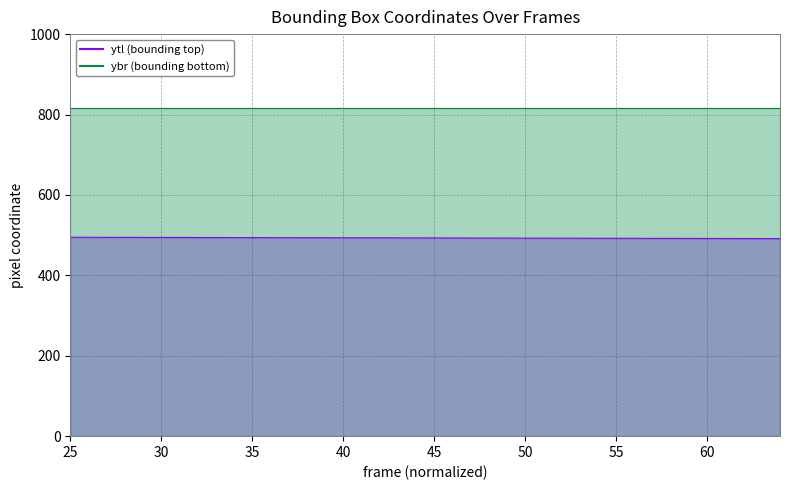

How many series are shown in this chart?

2